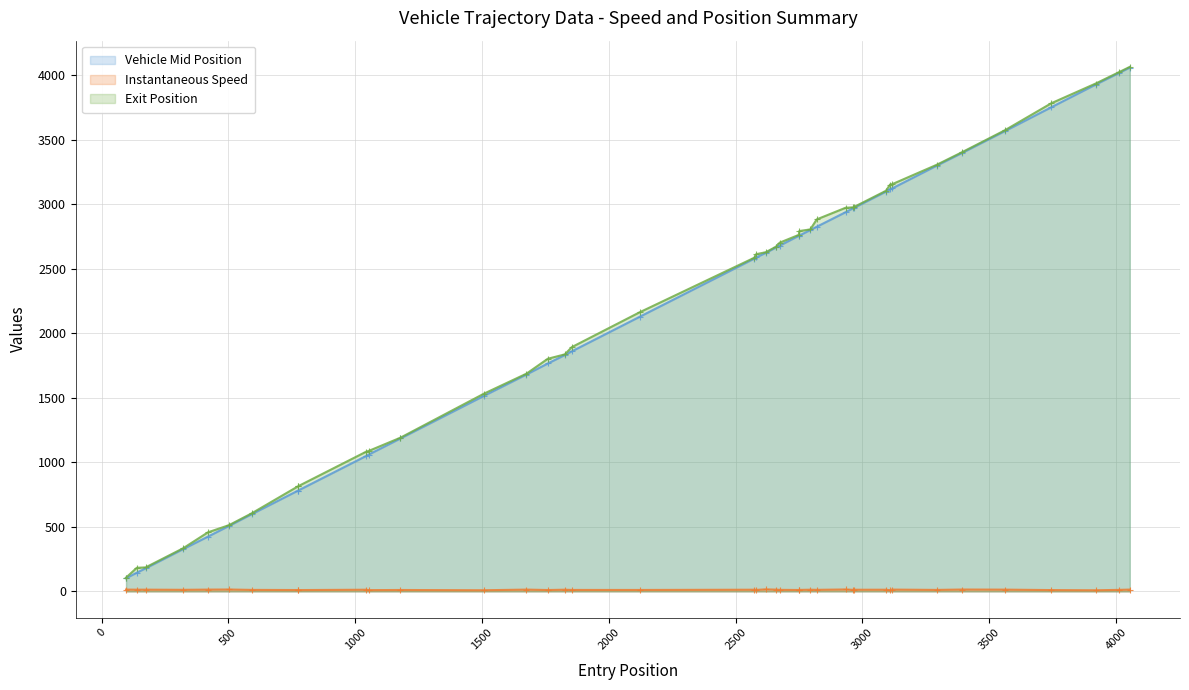

True or false: Instantaneous Speed and Exit Position cross at least once.

False